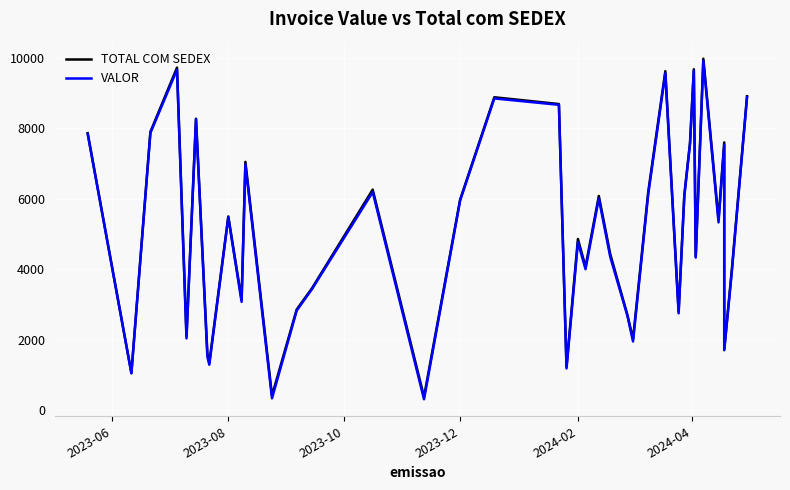

At which label does TOTAL COM SEDEX first exceed 5420?

2023-06